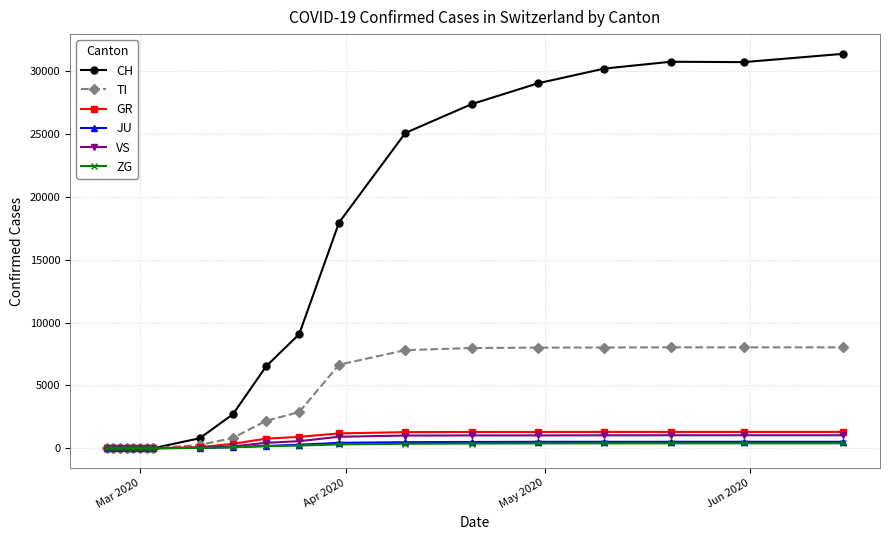

What is the maximum value for JU?

511